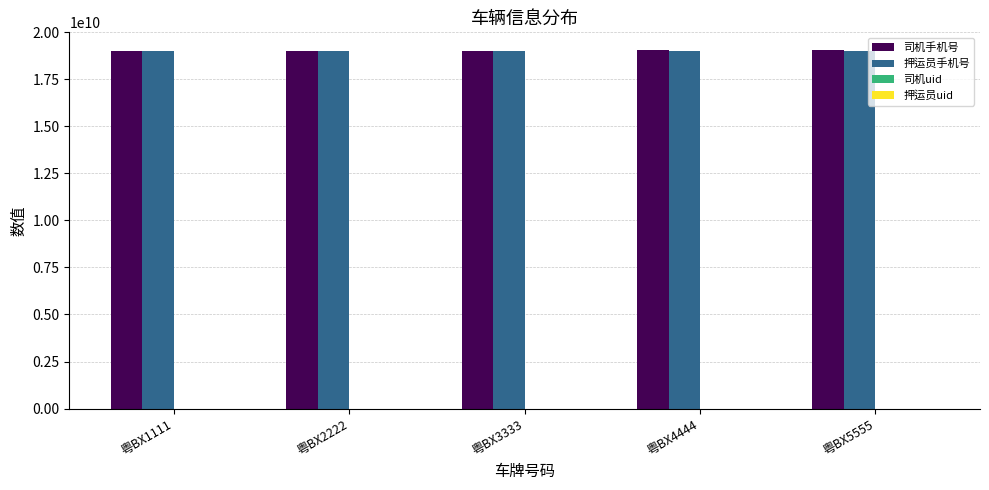

How many series are shown in this chart?

4